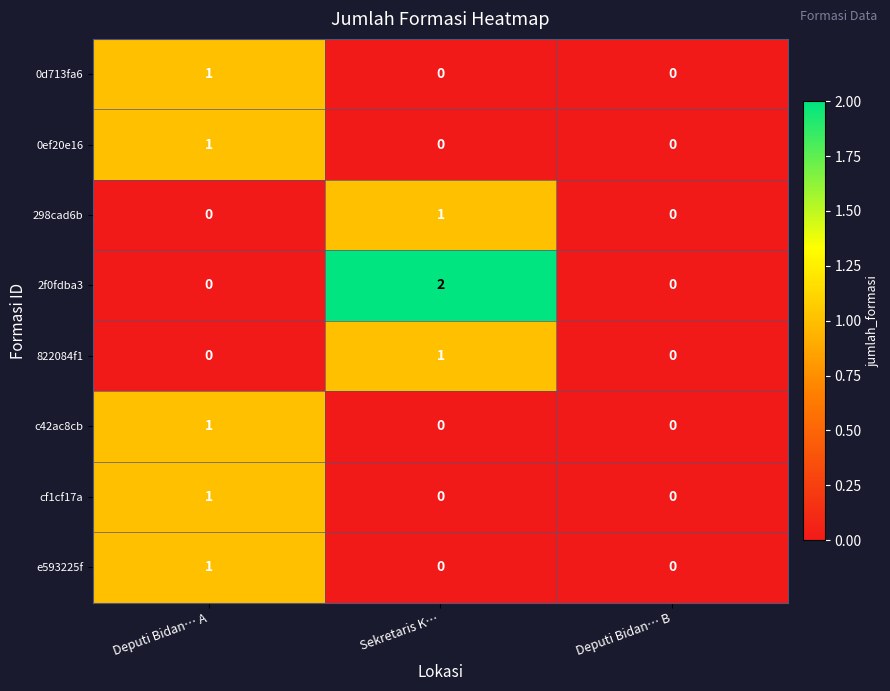

What is the spread (max minus min) of values at Sekretaris K…?

2